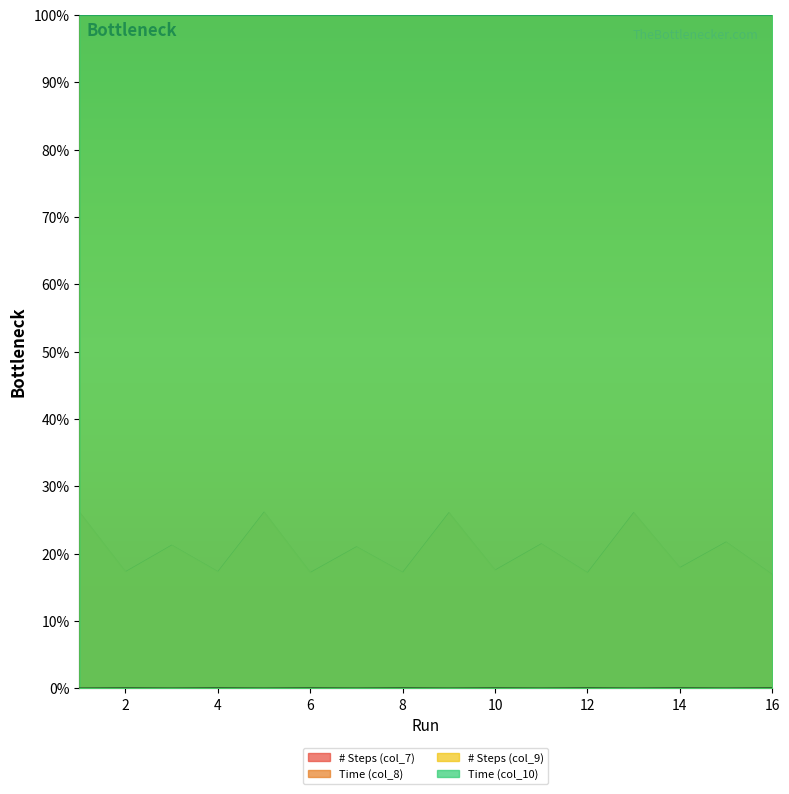

How many lines are shown in the chart?

3